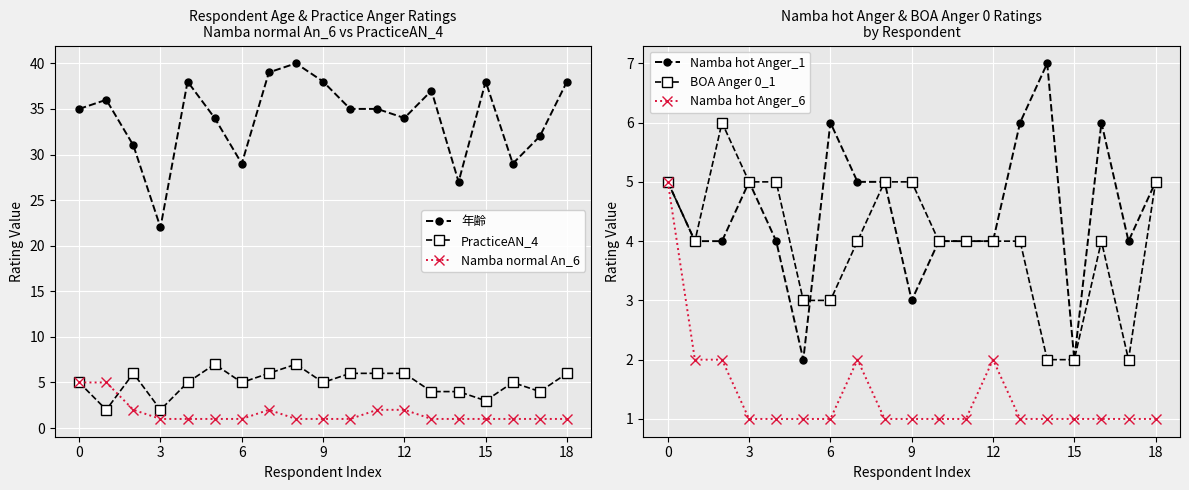

What is the average value of the 年齢 series?

34